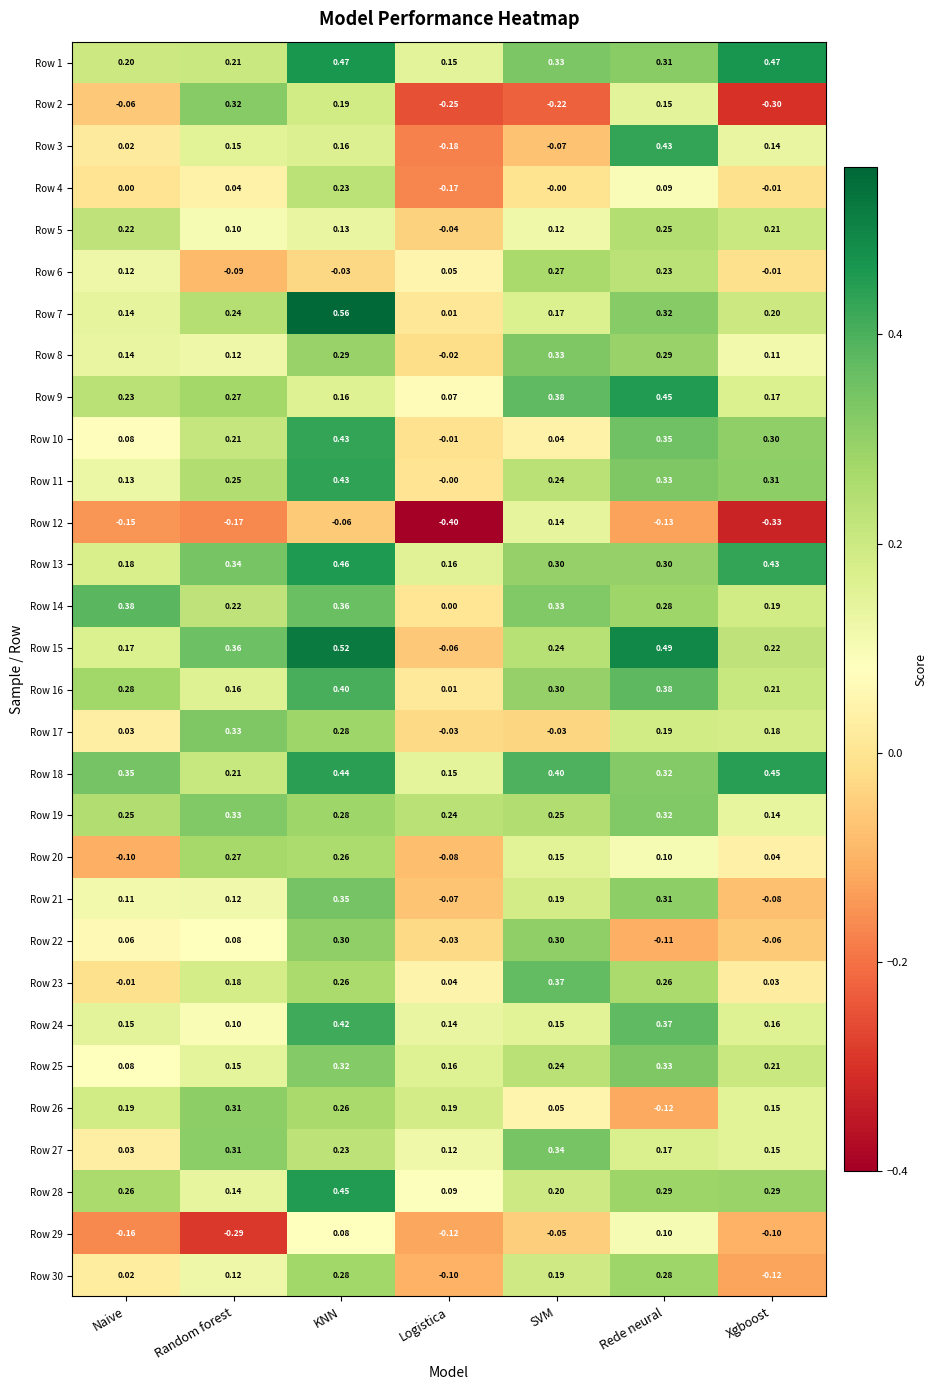

At which category is the sum across all series the highest?

KNN